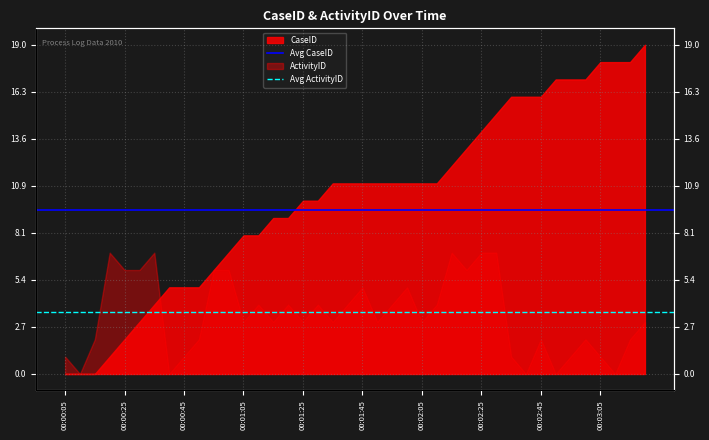

Between 00:00:25 and 00:00:05, which is larger?

00:00:25